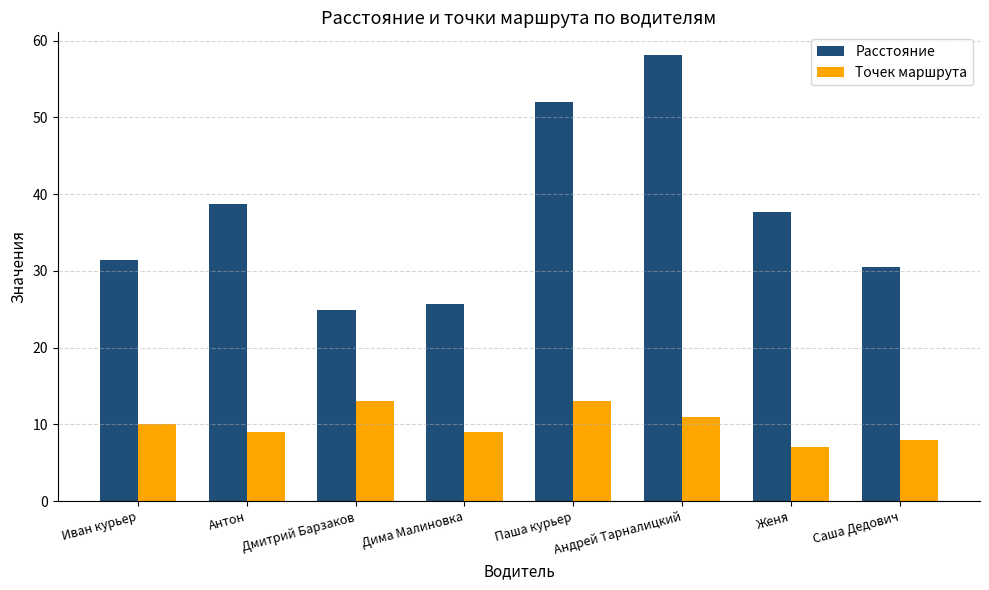

At which label is Расстояние closest to 41?

Антон